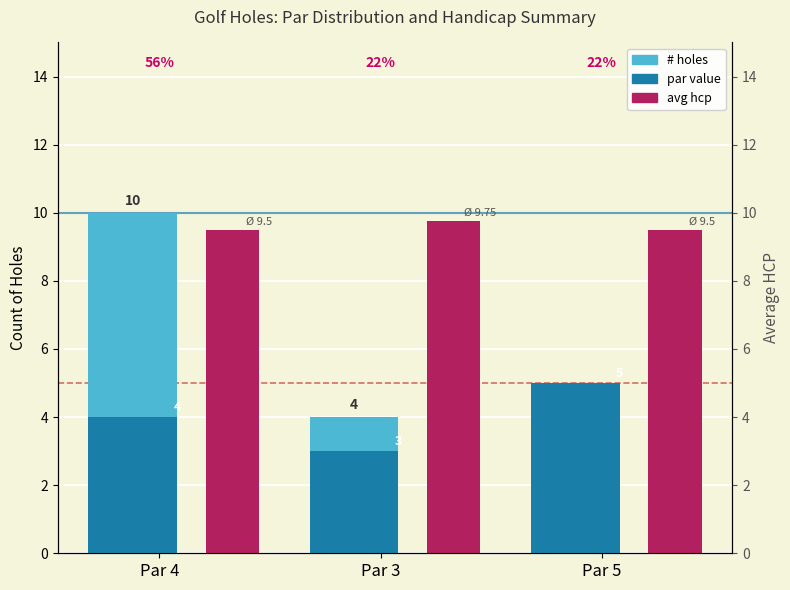

Rank the series by their average value, from highest to lowest.

avg hcp, # holes, par value